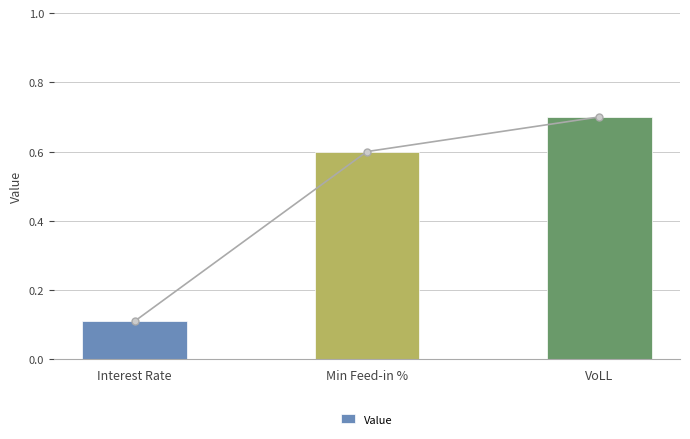

What is the difference between the second highest and minimum values?

0.5